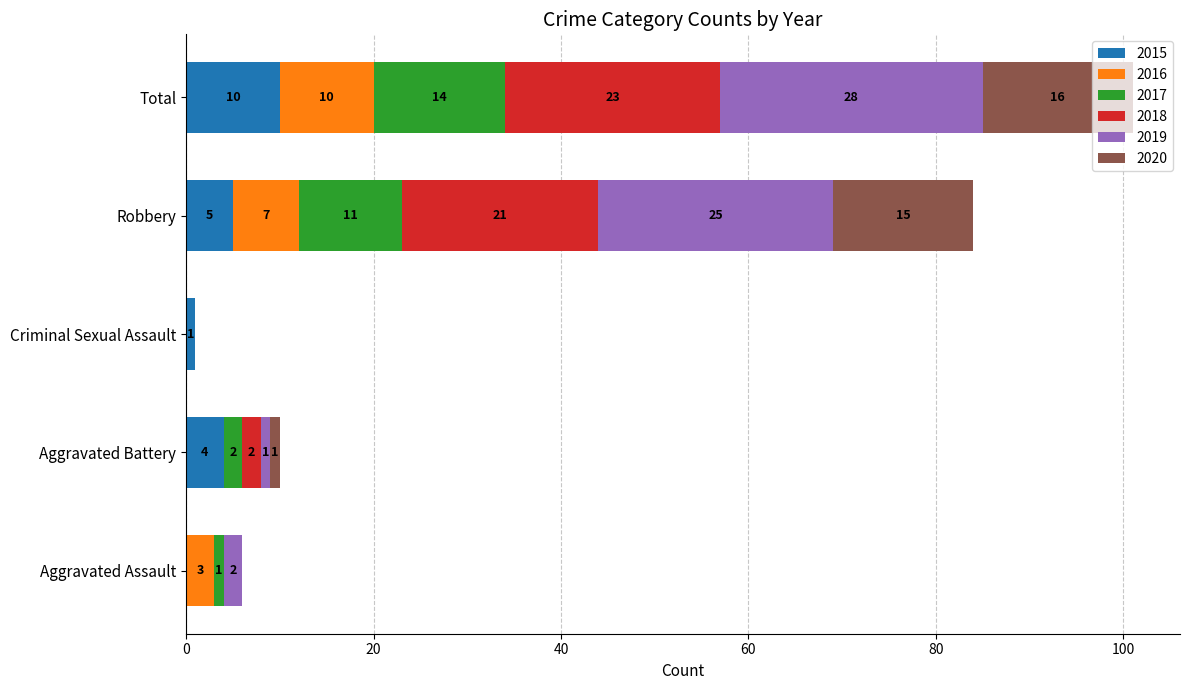

Which category has the highest value in the 2015 series?

Total